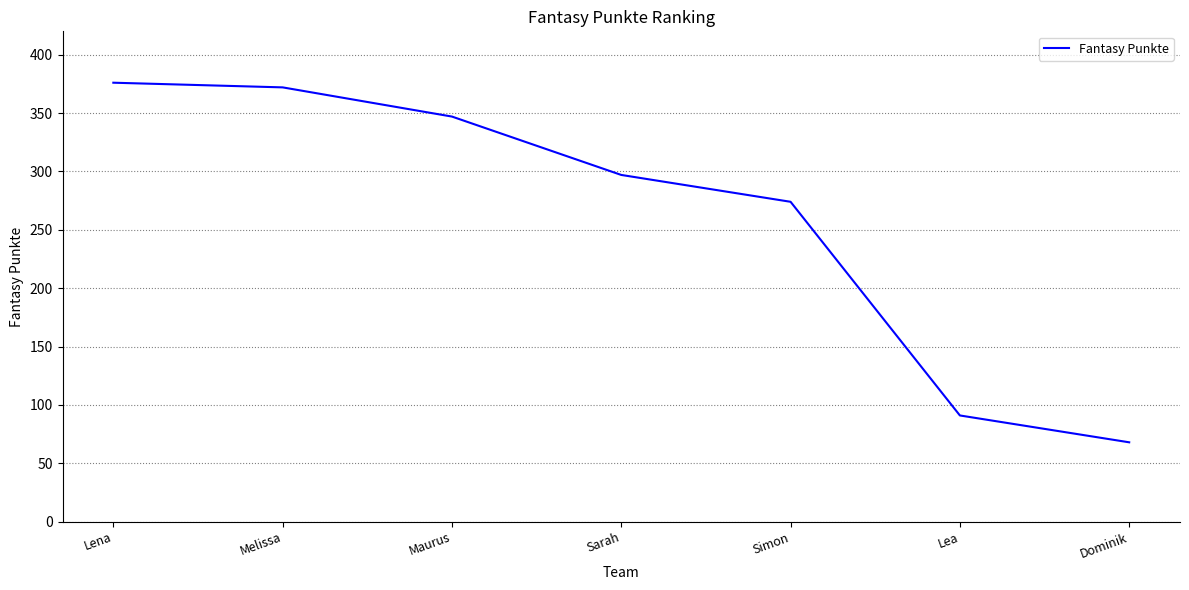

Approximately how many times larger is the value at Lena compared to Simon?

1.4